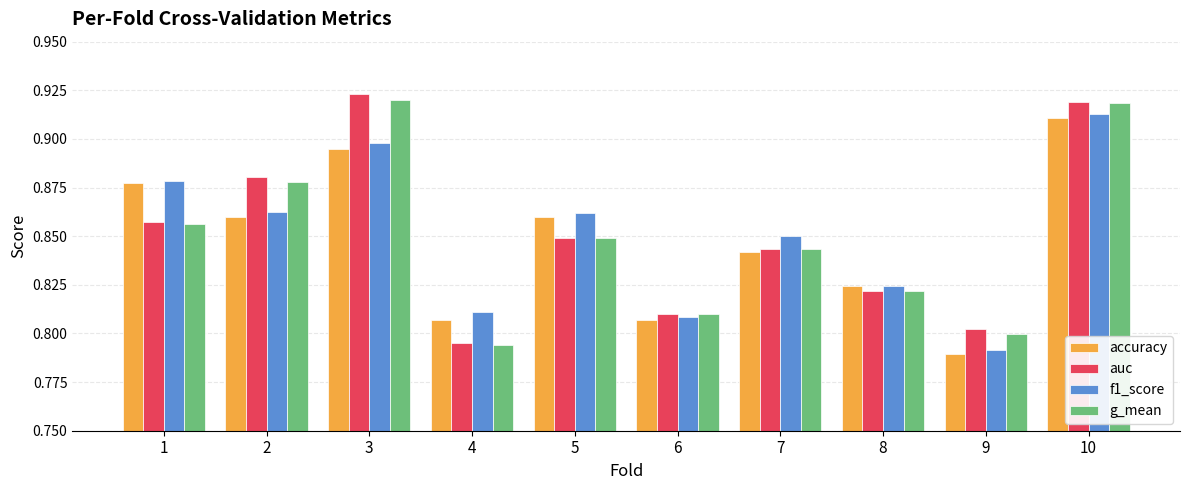

How many data points does each series have?

10